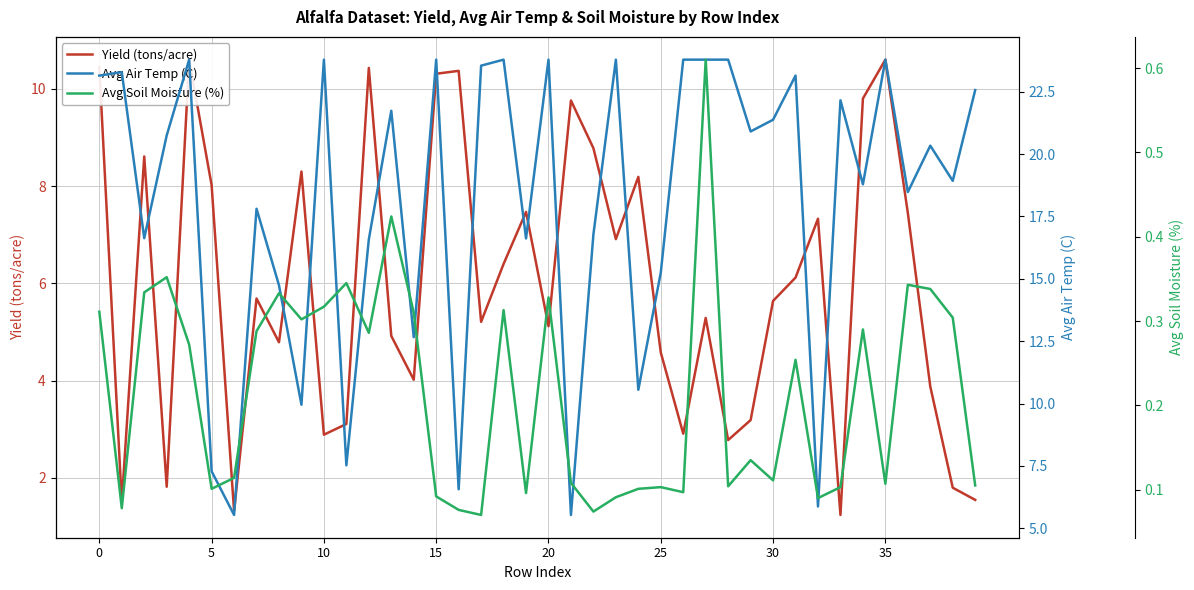

Reading left to right, list all the values displayed in this chart.

Yield (tons/acre): 10.4	1.5	8.6	1.8	10.6	8.0	1.3	5.7	4.8	8.3	2.9	3.1	10.4	4.9	4.0	10.3	10.4	5.2	6.4	7.5	5.1	9.8	8.8	6.9	8.2	4.6	2.9	5.3	2.8	3.2	5.6	6.1	7.3	1.2	9.8	10.6	7.5	3.9	1.8	1.6
Avg Air Temp (C): 23.1	23.3	16.6	20.8	23.8	7.3	5.5	17.8	14.7	9.9	23.8	7.5	16.6	21.7	12.7	23.8	6.6	23.6	23.8	16.6	23.8	5.5	16.8	23.8	10.6	15.2	23.8	23.8	23.8	20.9	21.4	23.1	5.9	22.2	18.8	23.8	18.5	20.3	18.9	22.6
Avg Soil Moisture (%): 0.3	0.1	0.3	0.4	0.3	0.1	0.1	0.3	0.3	0.3	0.3	0.3	0.3	0.4	0.3	0.1	0.1	0.1	0.3	0.1	0.3	0.1	0.1	0.1	0.1	0.1	0.1	0.6	0.1	0.1	0.1	0.3	0.1	0.1	0.3	0.1	0.3	0.3	0.3	0.1